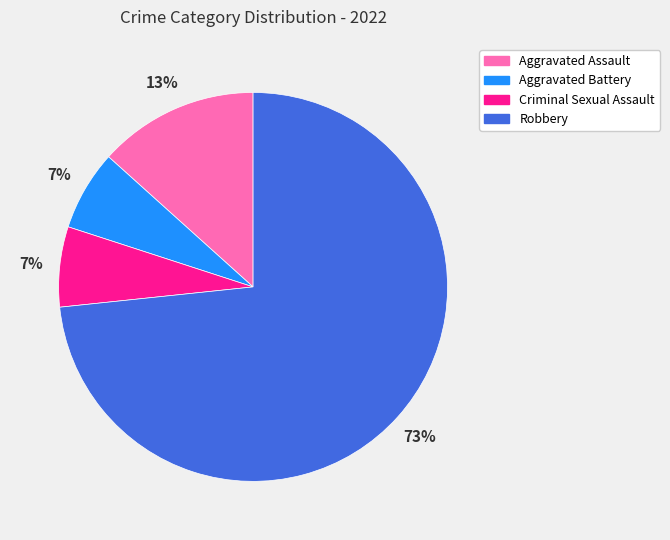

Which has a higher value, Aggravated Assault or Robbery?

Robbery